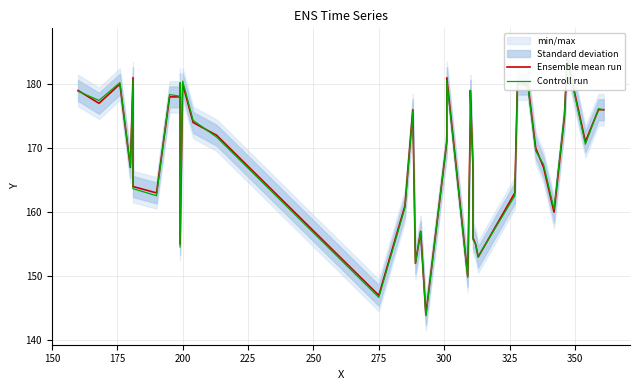

List the series in order of their overall mean, lowest first.

Controll run, Ensemble mean run